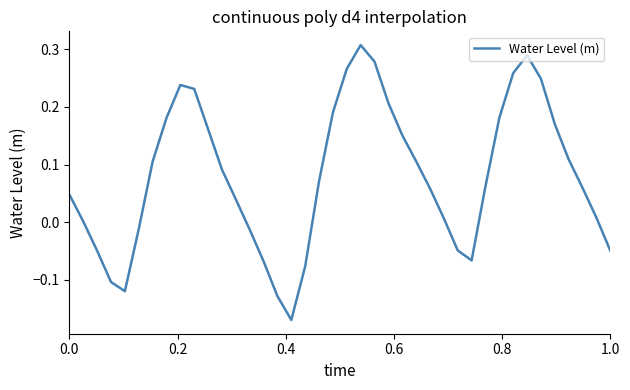

True or false: the data has more than 0 interior local peaks.

True